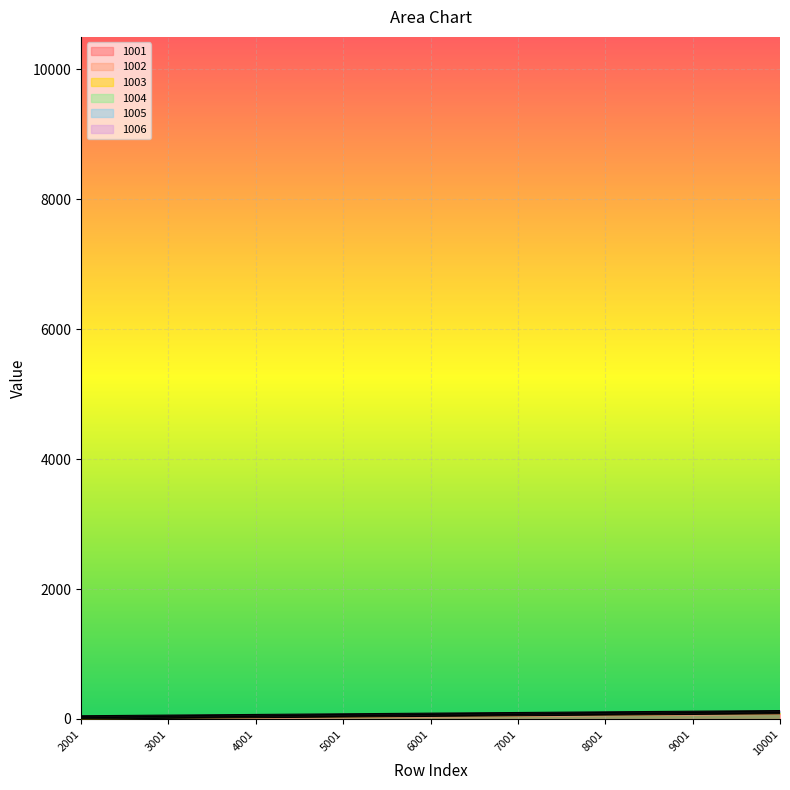

Rank the series at 7001 from lowest to highest value.

1001, 1002, 1003, 1004, 1005, 1006